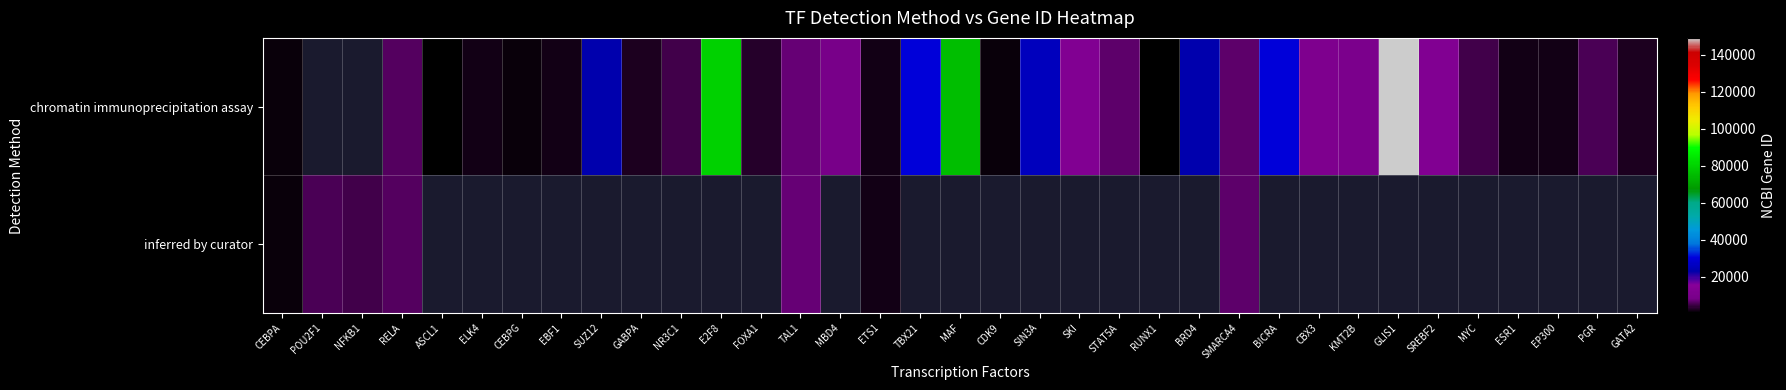

Between CEBPG and EP300, which series saw the biggest shift?

chromatin immunoprecipitation assay